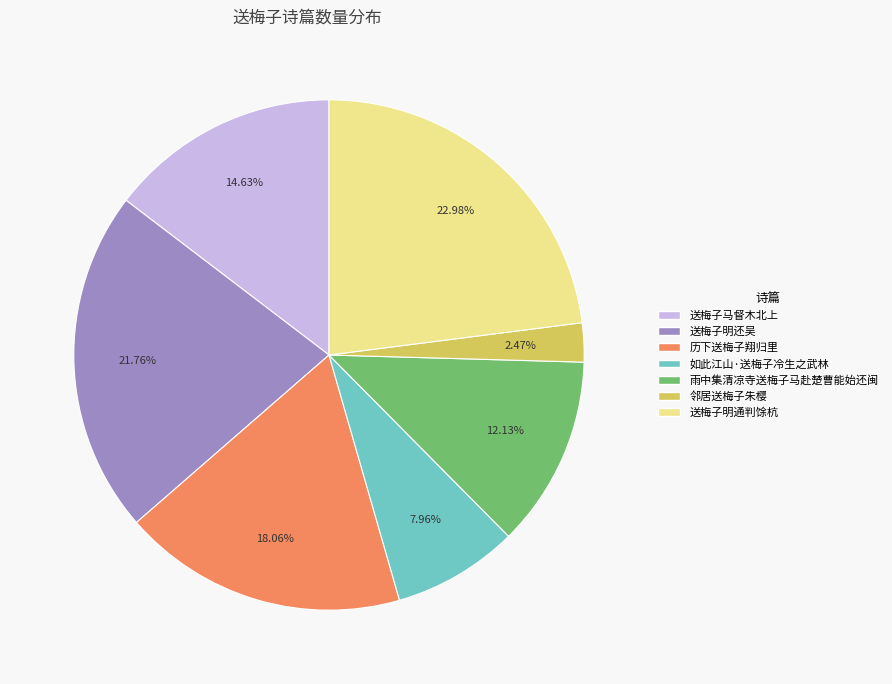

Which category has the smallest portion of the pie?

邻居送梅子朱樱